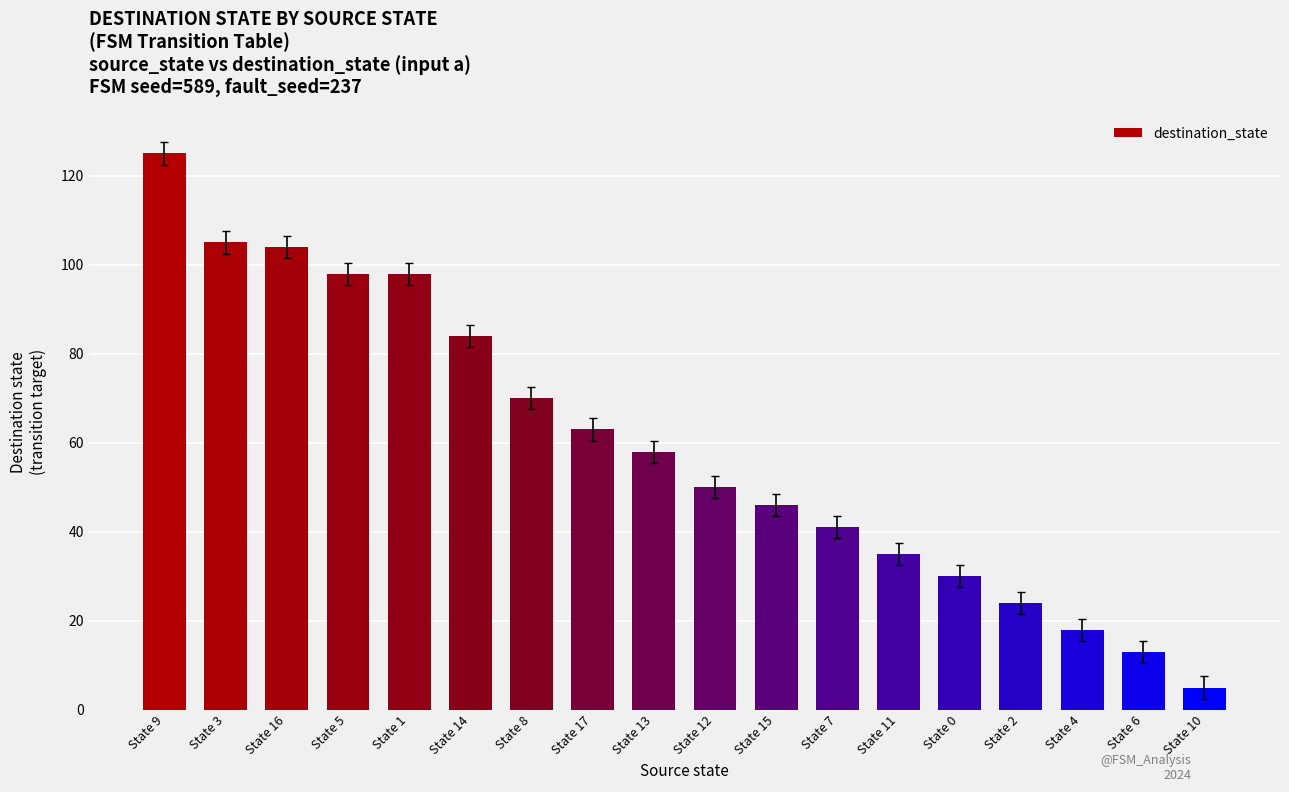

Where does the data first go above 58?

State 9